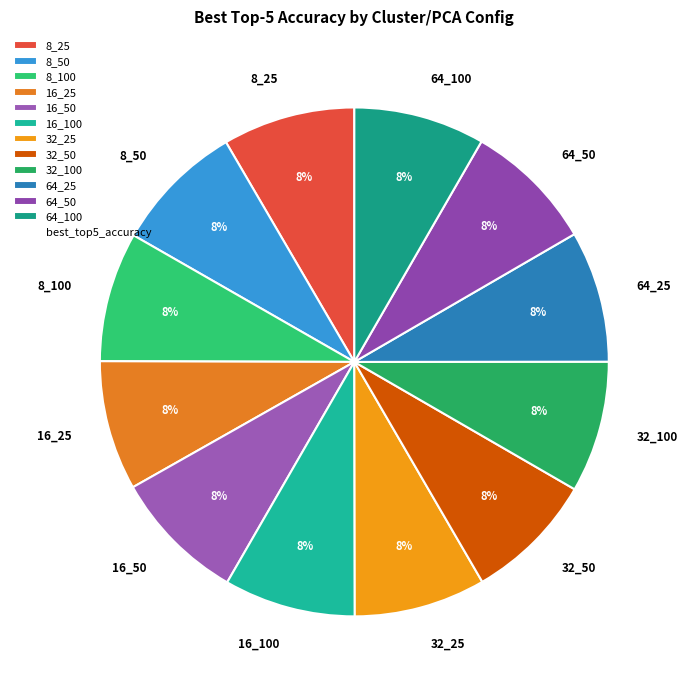

Count the number of slices in the pie.

12